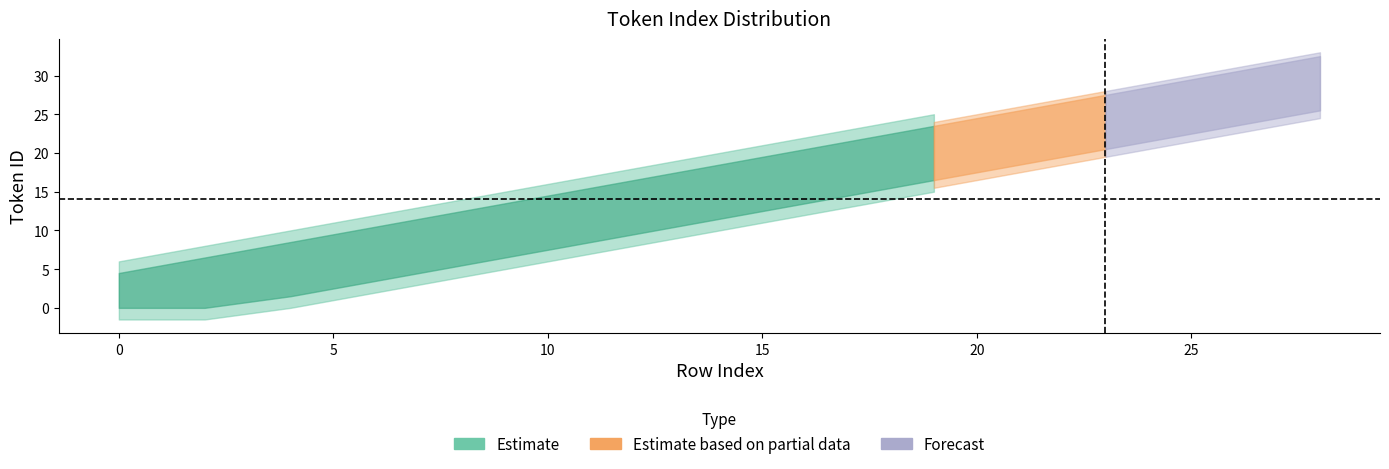

What is the sum of the values at 28 and 17?

47